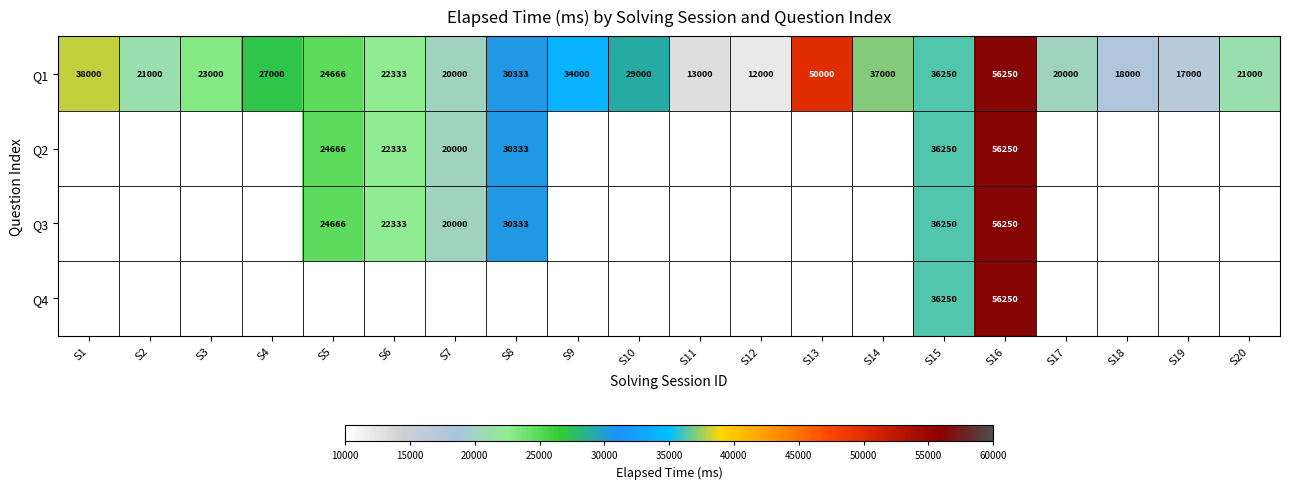

Is it true that Q3 equals 7371 at S7?

False